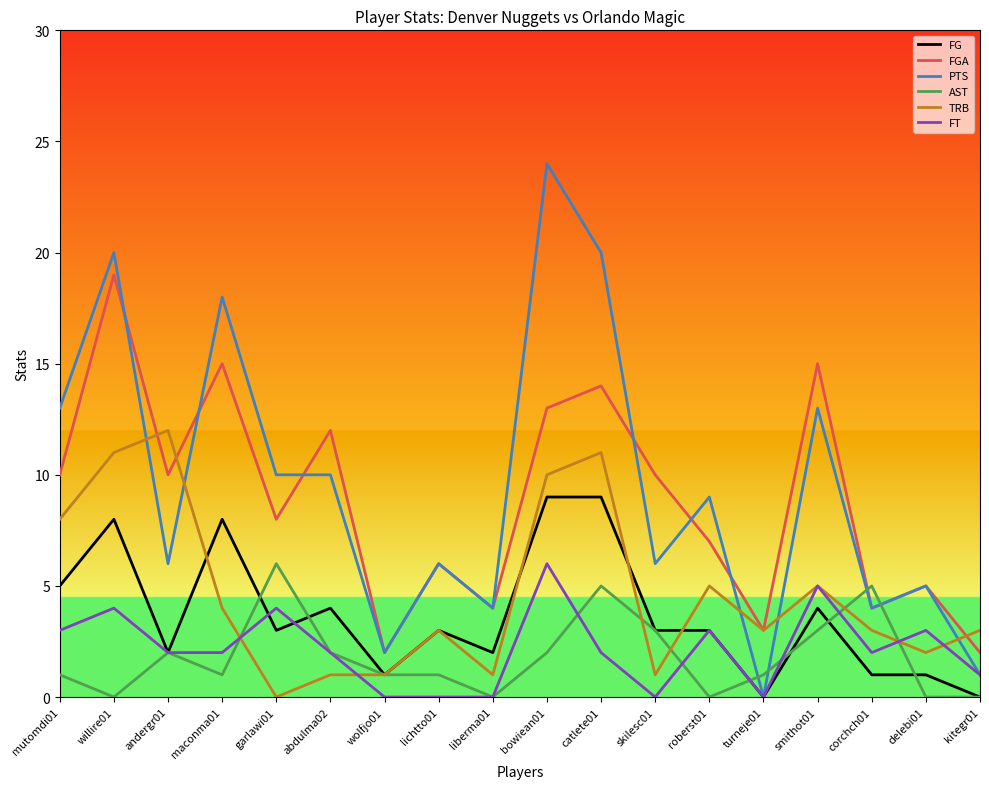

Between which two adjacent categories do TRB and AST first intersect?

maconma01 and garlawi01